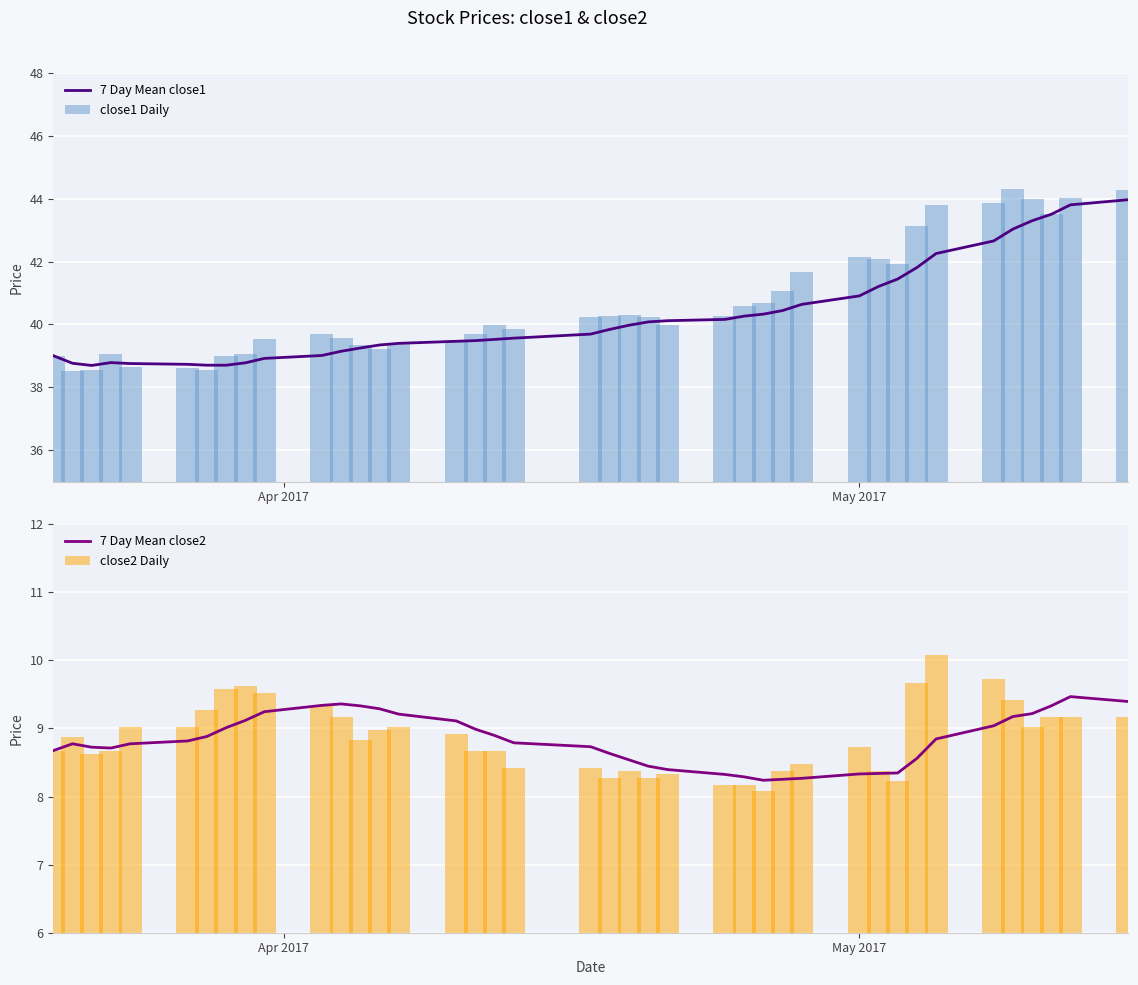

What is the maximum value for 7 Day Mean close1?

44.0